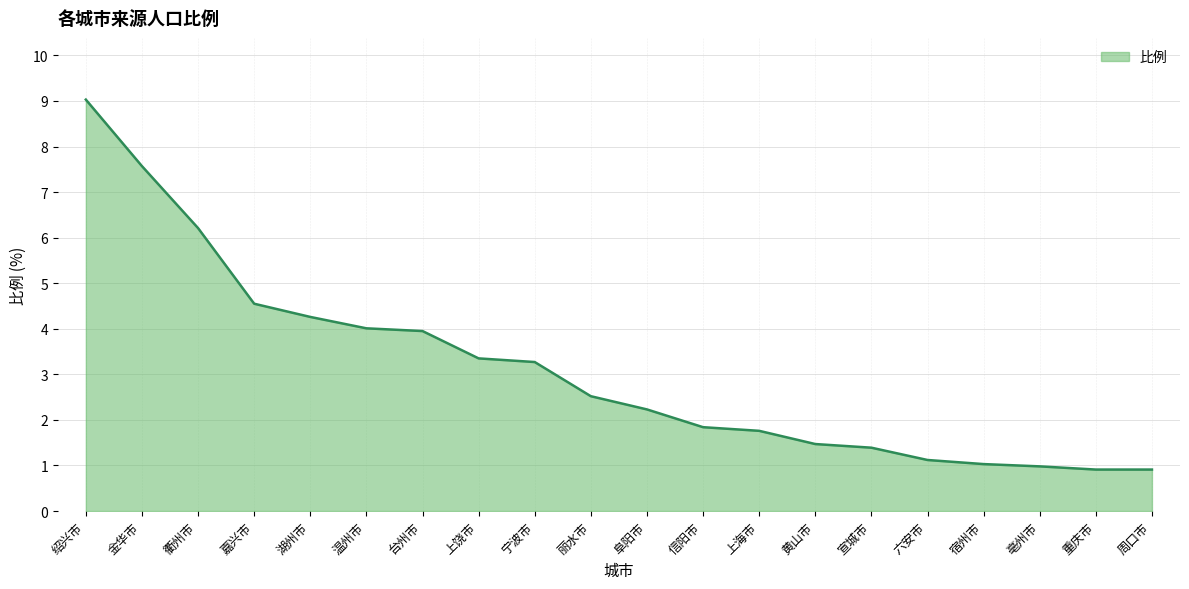

How many lines are shown in the chart?

1